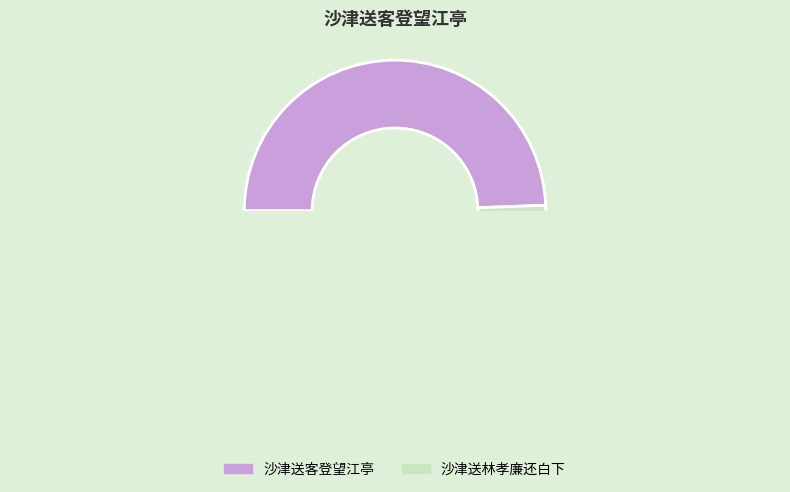

True or false: 沙津送林孝廉还白下 accounts for 63% of the total.

False